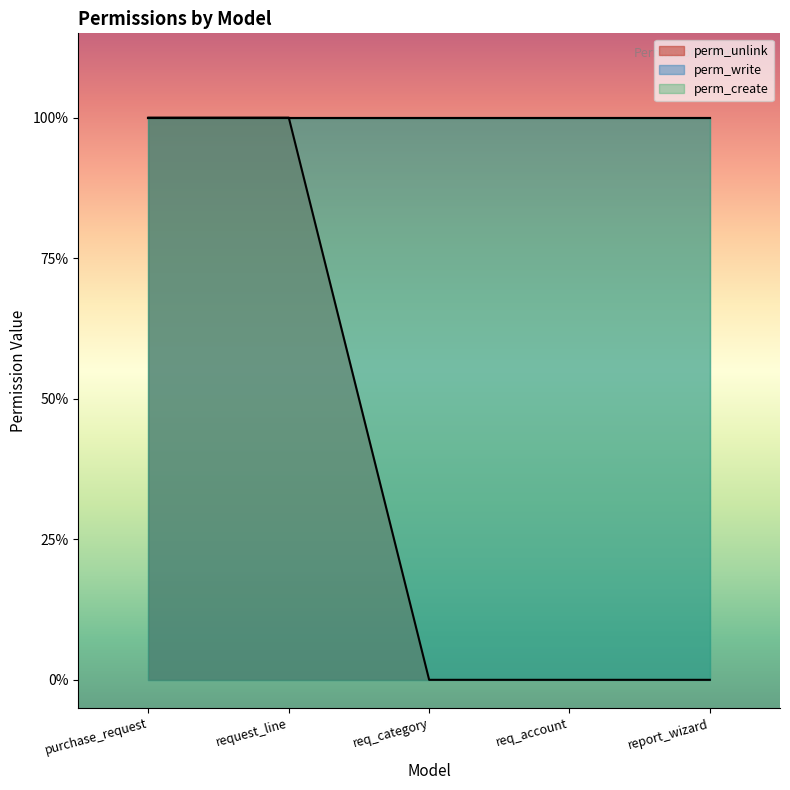

True or false: perm_unlink has more than 2 interior local peaks.

False